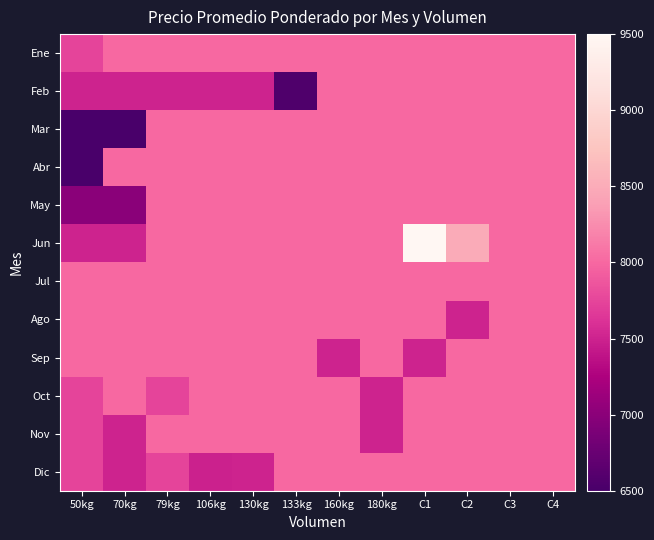

Reading left to right, transcribe all the data shown in this chart.

Ene: 50kg=7750	70kg=8000	79kg=8000	106kg=8000	130kg=8000	133kg=8000	160kg=8000	180kg=8000	C1=8000	C2=8000	C3=8000	C4=8000
Feb: 50kg=7500	70kg=7500	79kg=7500	106kg=7500	130kg=7500	133kg=6556	160kg=8000	180kg=8000	C1=8000	C2=8000	C3=8000	C4=8000
Mar: 50kg=6500	70kg=6500	79kg=8000	106kg=8000	130kg=8000	133kg=8000	160kg=8000	180kg=8000	C1=8000	C2=8000	C3=8000	C4=8000
Abr: 50kg=6504	70kg=8000	79kg=8000	106kg=8000	130kg=8000	133kg=8000	160kg=8000	180kg=8000	C1=8000	C2=8000	C3=8000	C4=8000
May: 50kg=7000	70kg=7000	79kg=8000	106kg=8000	130kg=8000	133kg=8000	160kg=8000	180kg=8000	C1=8000	C2=8000	C3=8000	C4=8000
Jun: 50kg=7500	70kg=7500	79kg=8000	106kg=8000	130kg=8000	133kg=8000	160kg=8000	180kg=8000	C1=9500	C2=8500	C3=8000	C4=8000
Jul: 50kg=8000	70kg=8000	79kg=8000	106kg=8000	130kg=8000	133kg=8000	160kg=8000	180kg=8000	C1=8000	C2=8000	C3=8000	C4=8000
Ago: 50kg=8000	70kg=8000	79kg=8000	106kg=8000	130kg=8000	133kg=8000	160kg=8000	180kg=8000	C1=8000	C2=7500	C3=8000	C4=8000
Sep: 50kg=8000	70kg=8000	79kg=8000	106kg=8000	130kg=8000	133kg=8000	160kg=7500	180kg=8000	C1=7500	C2=8000	C3=8000	C4=8000
Oct: 50kg=7750	70kg=8000	79kg=7750	106kg=8000	130kg=8000	133kg=8000	160kg=8000	180kg=7500	C1=8000	C2=8000	C3=8000	C4=8000
Nov: 50kg=7750	70kg=7500	79kg=8000	106kg=8000	130kg=8000	133kg=8000	160kg=8000	180kg=7500	C1=8000	C2=8000	C3=8000	C4=8000
Dic: 50kg=7750	70kg=7500	79kg=7750	106kg=7494	130kg=7500	133kg=8000	160kg=8000	180kg=8000	C1=8000	C2=8000	C3=8000	C4=8000